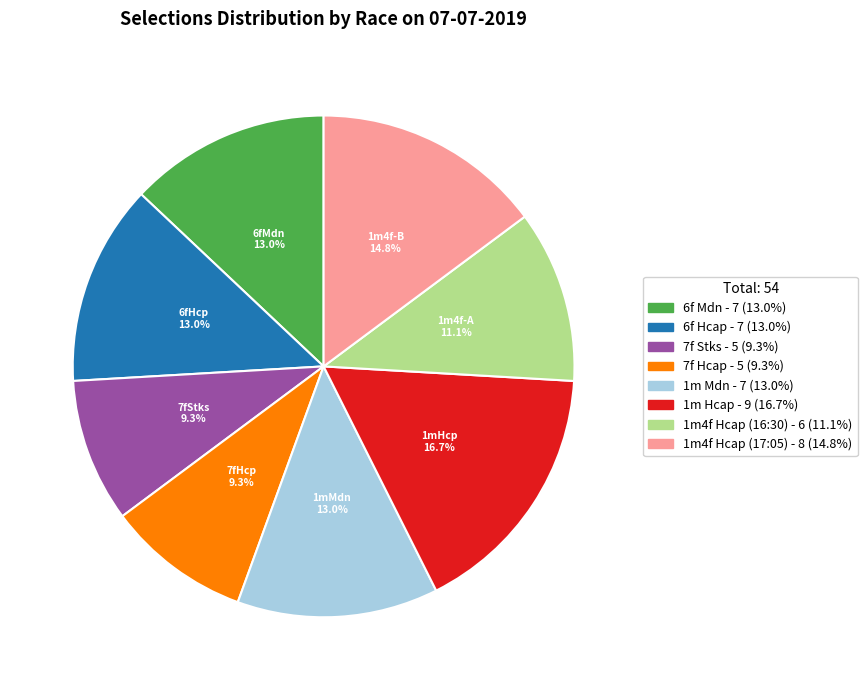

To the nearest percent, what is the difference between the largest and smallest slice percentages?

7%